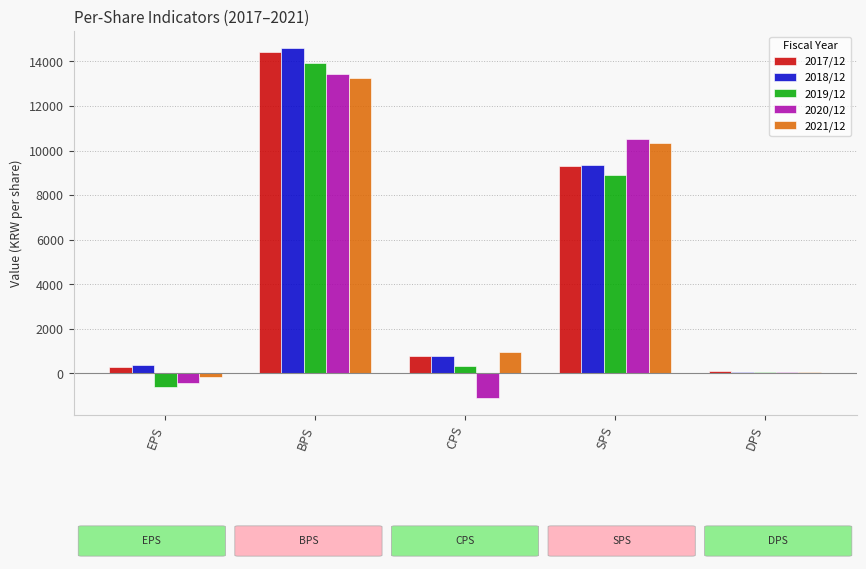

Does the chart contain stacked bars?

No